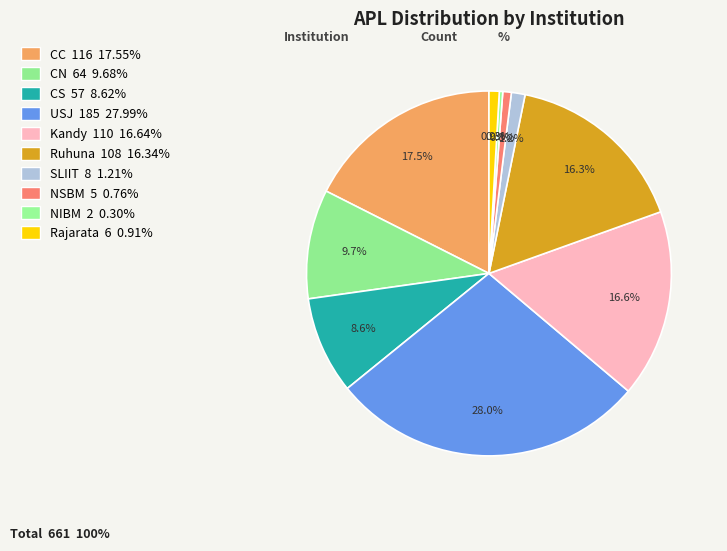

Count the number of slices in the pie.

10